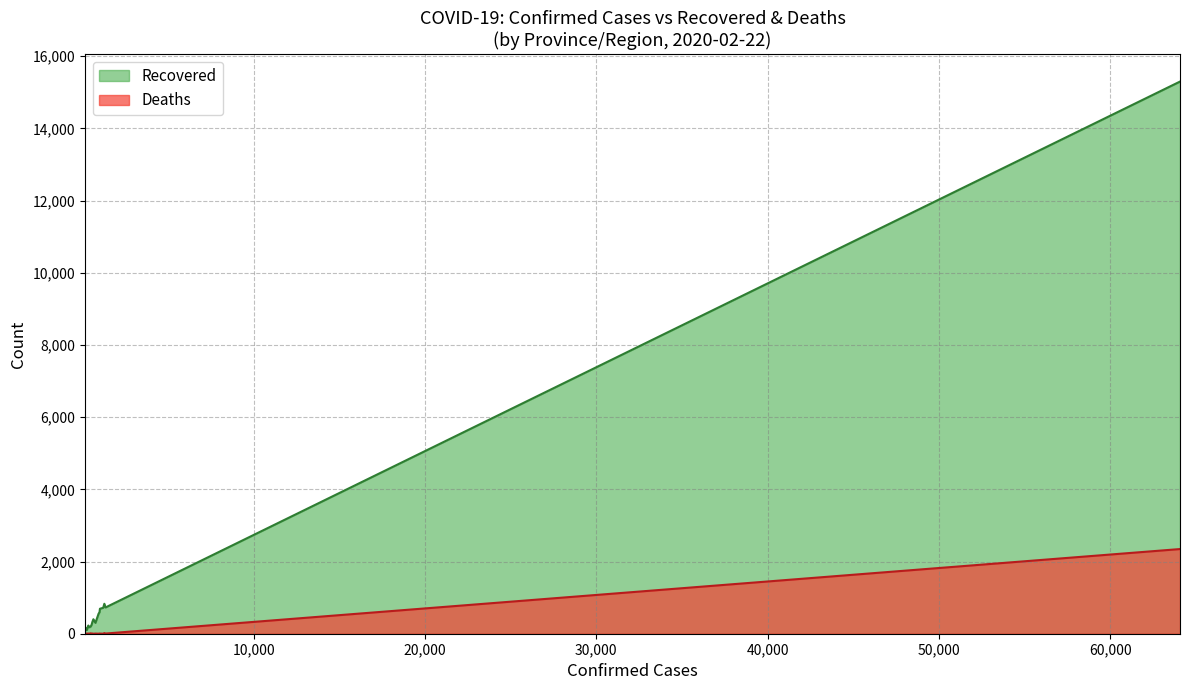

True or false: Deaths has a value of 3841 at Hubei.

False